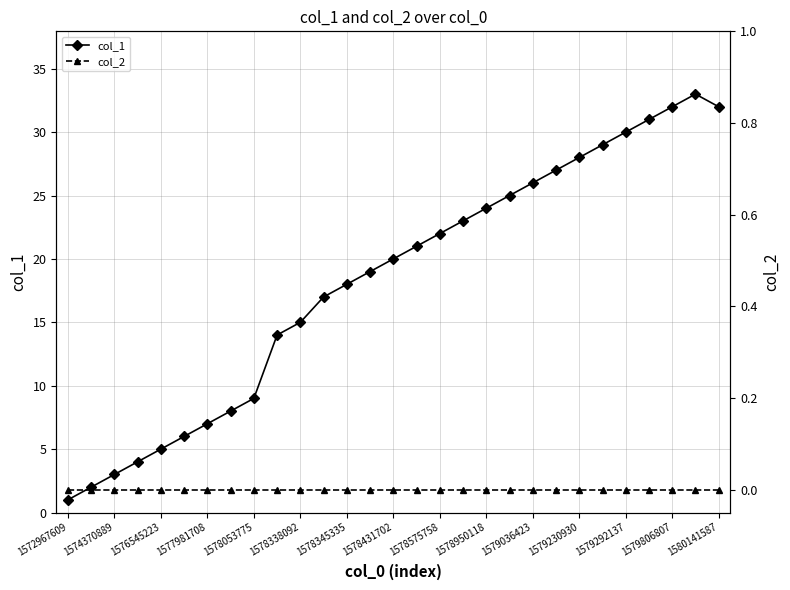

At which category is the sum across all series the highest?

27